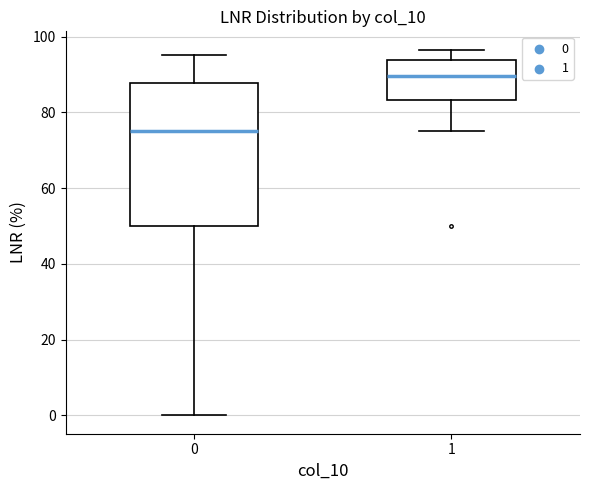

Reading left to right, read every box against the y-axis: the position of its median line, the range the box covers, and the ends of its whiskers. The values are not printed on the chart, so give them approximately, as read against the axis.

0: median 76, box 50 to 88, whiskers 0 to 96
1: median 90, box 84 to 94, whiskers 76 to 96